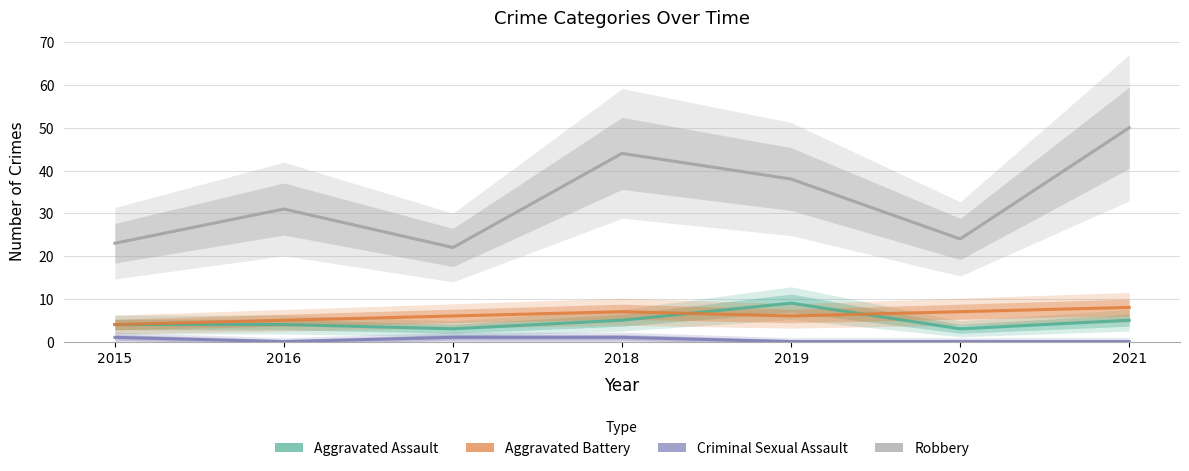

True or false: Aggravated Assault and Robbery cross at least once.

False